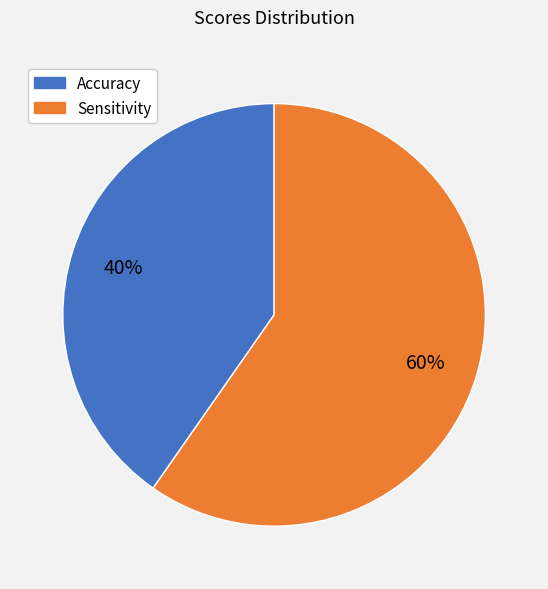

To the nearest percent, what portion does Sensitivity represent?

60%